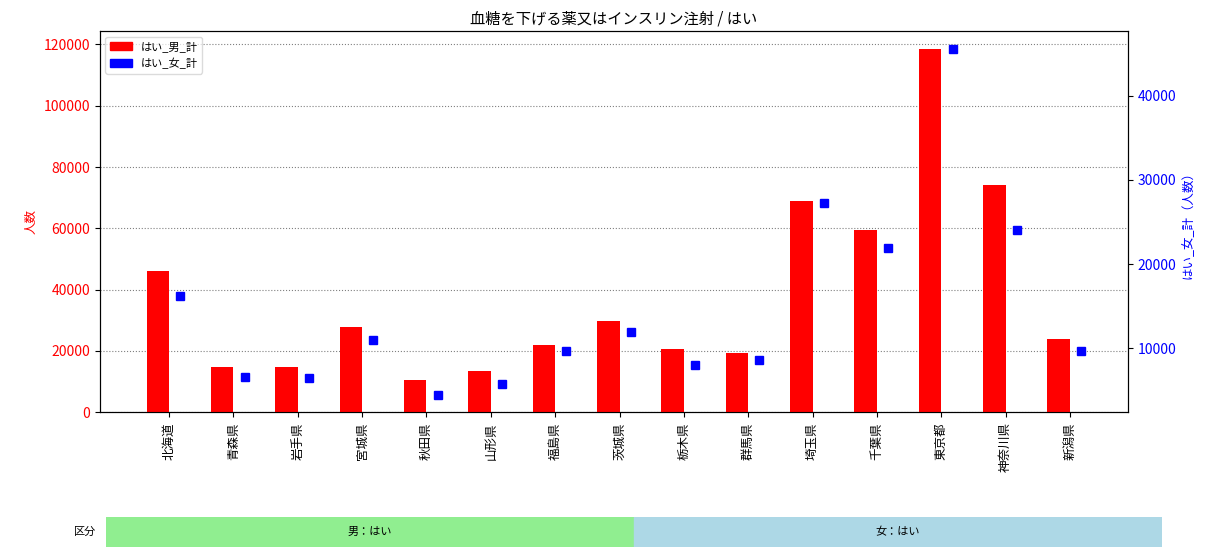

What is the label of the 11th bar from the right?

秋田県